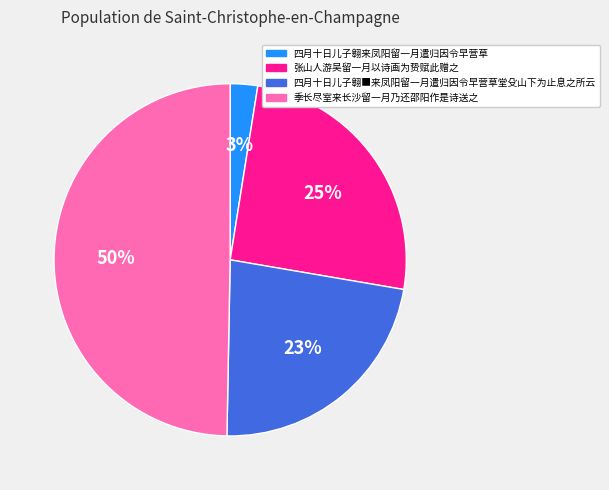

True or false: 四月十日儿子翱■来凤阳留一月遣归因令早营草堂殳山下为止息之所云 accounts for 12% of the total.

False